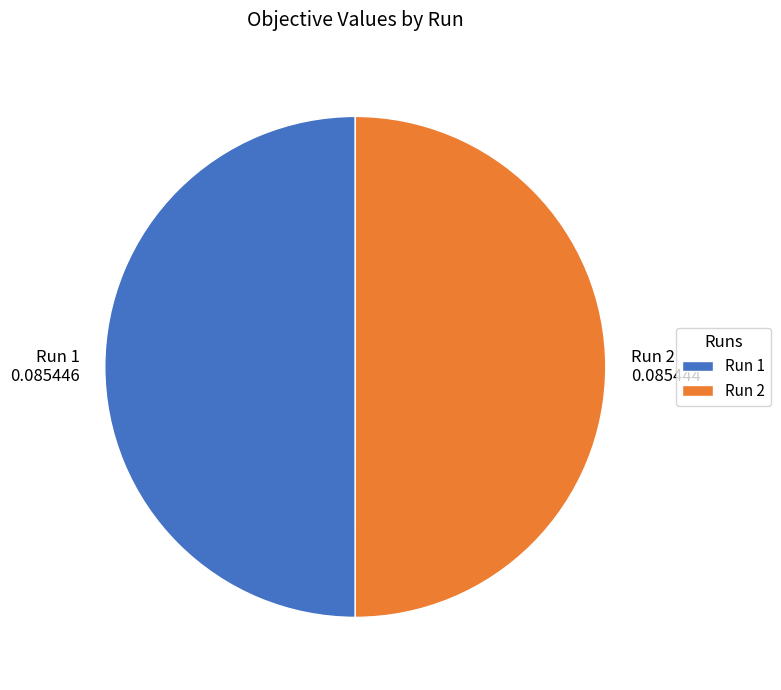

Is it true that Run 2 0.085444 is 38% of the pie?

False